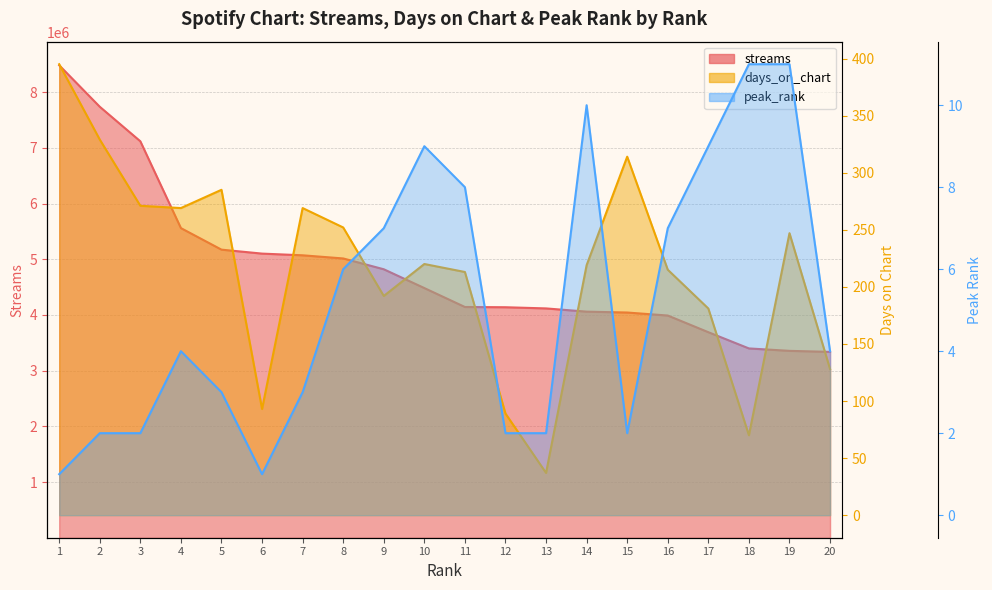

Which series has the largest total across all categories?

streams